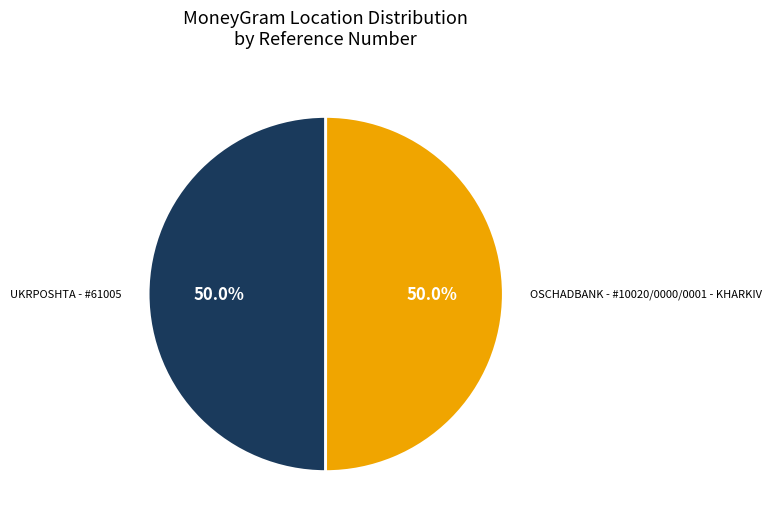

Combined, what portion of the pie is OSCHADBANK - #10020/0000/0001 - KHARKIV and UKRPOSHTA - #61005?

100.0%